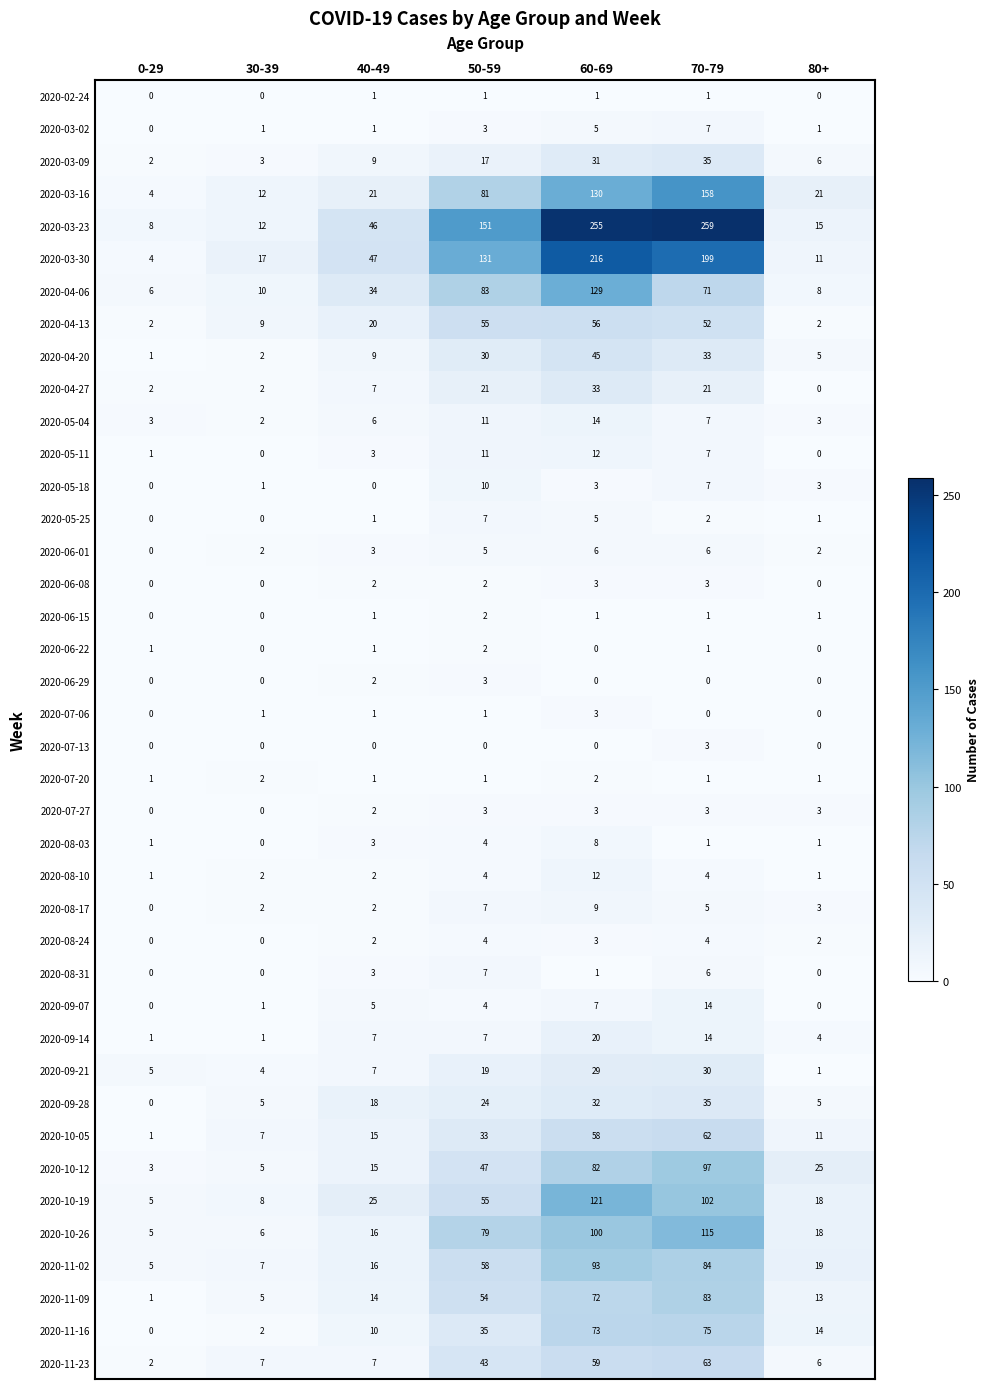

The 2020-10-19 series shows 8 at 30-39. True or false?

True